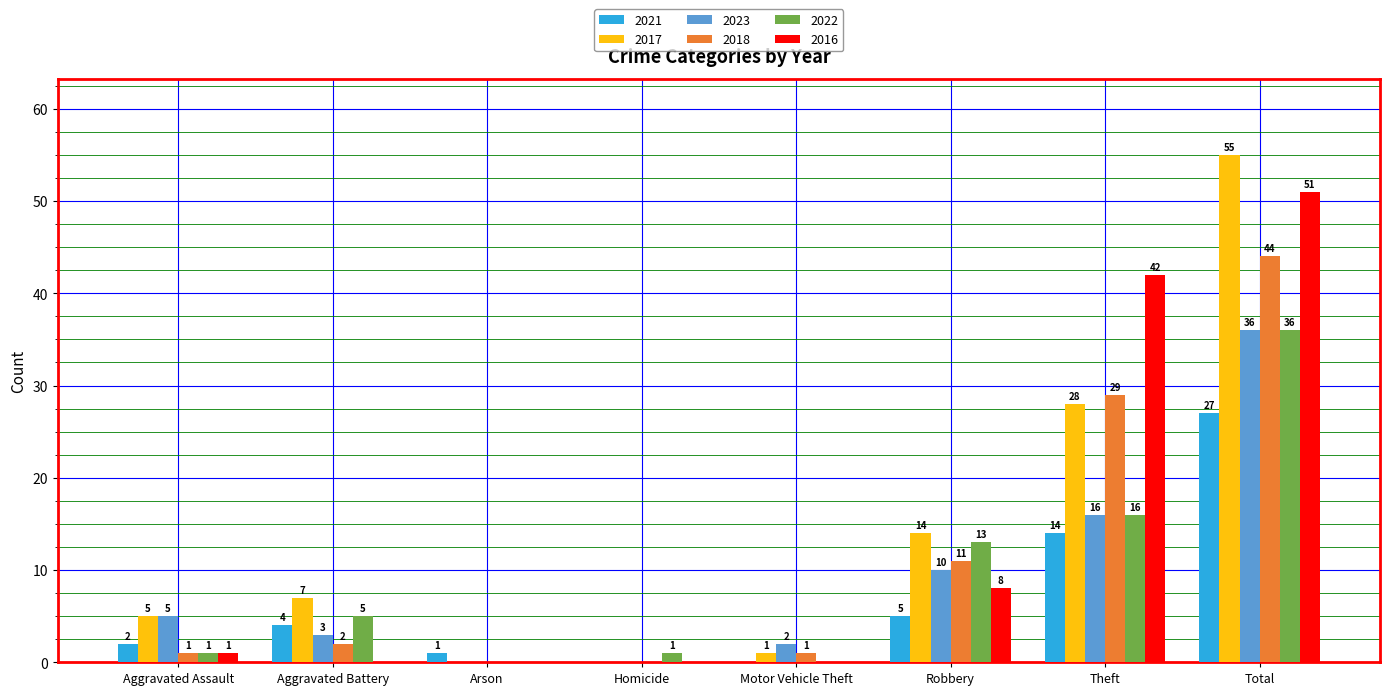

Is the value of 2023 at Aggravated Assault greater than the value of 2018 at Motor Vehicle Theft?

Yes